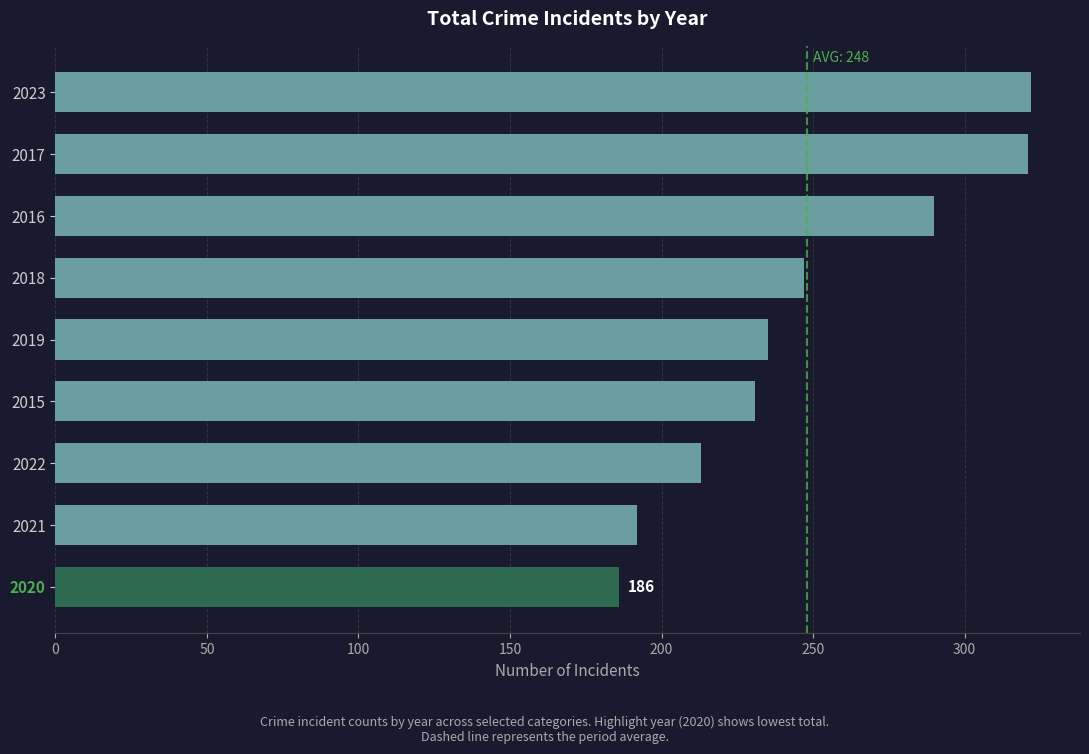

Where is the data nearest to the value 254?

2018